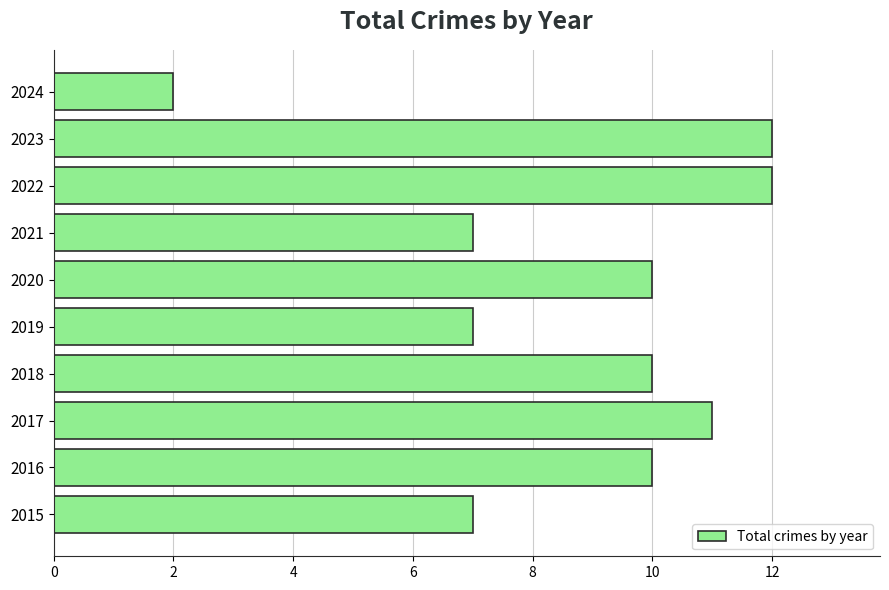

What is the average value?

9